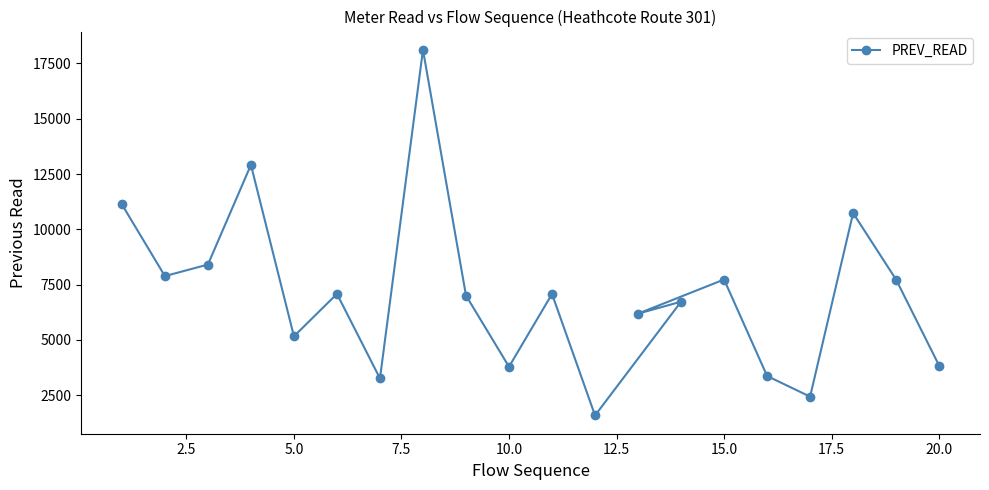

What is the sum of all values?

142129